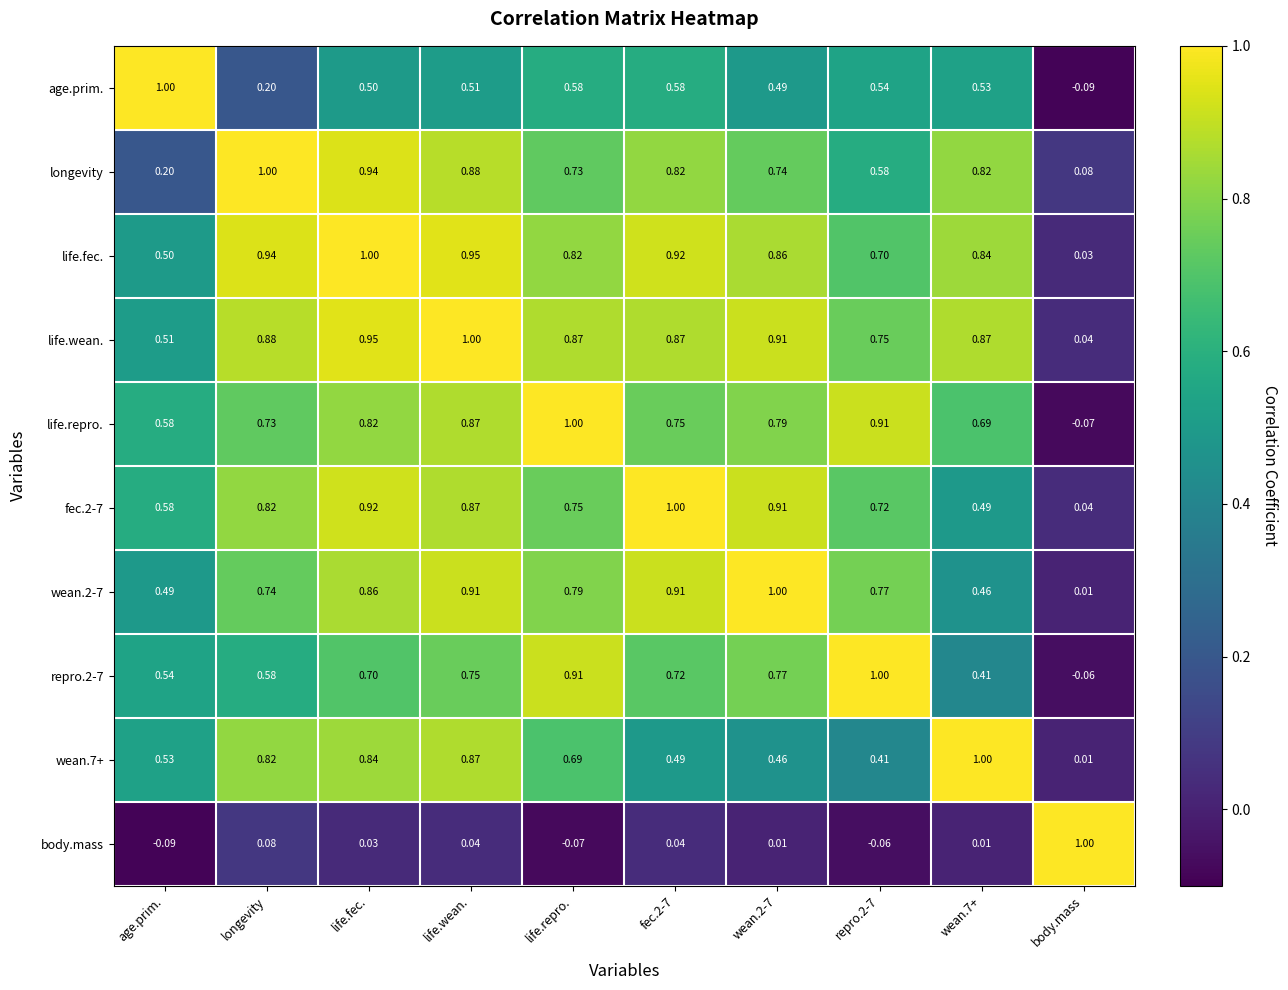

At which label is repro.2-7 closest to 0?

body.mass